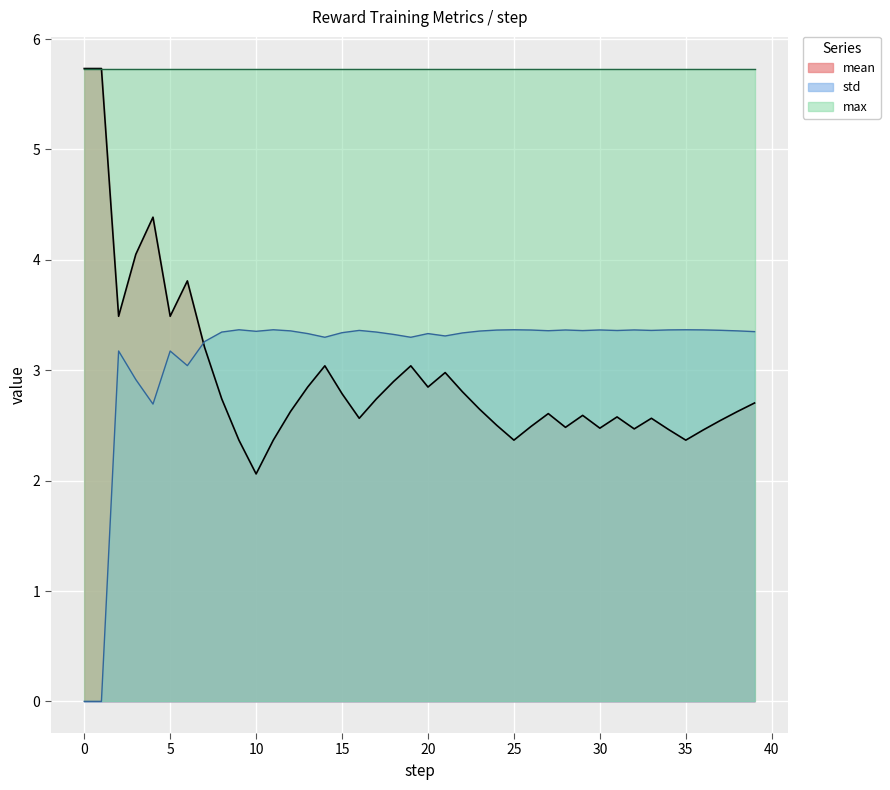

At which label does std first exceed 3?

2